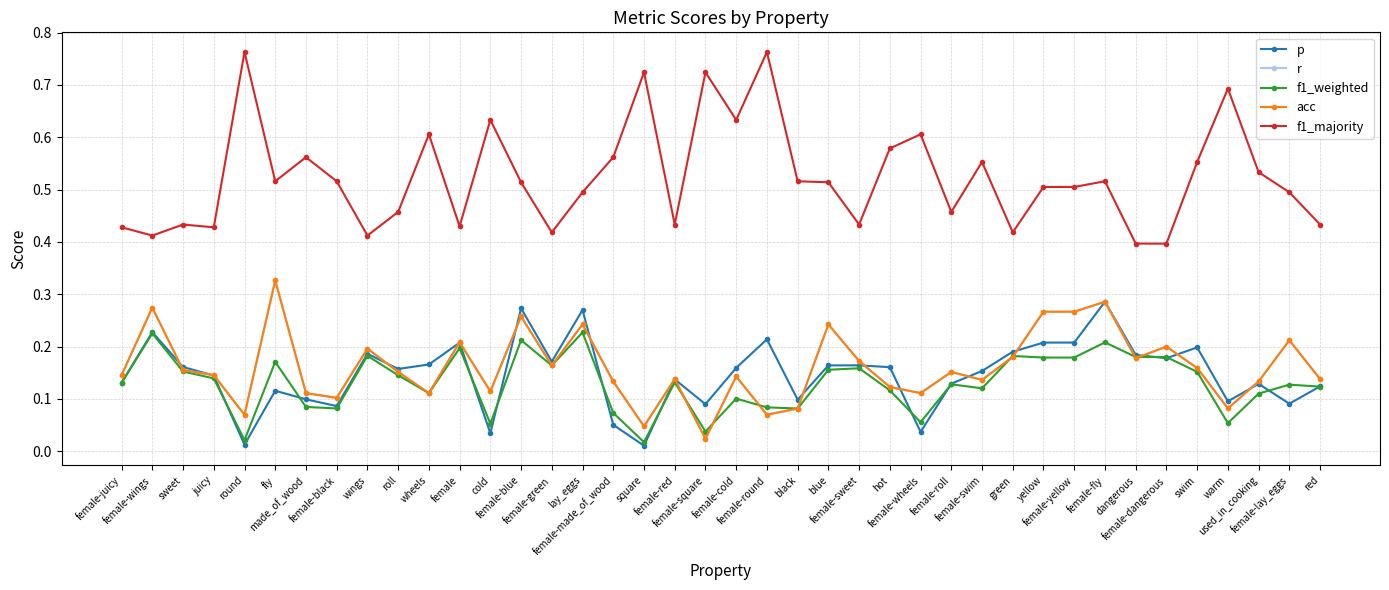

Does the chart have visible grid lines?

Yes